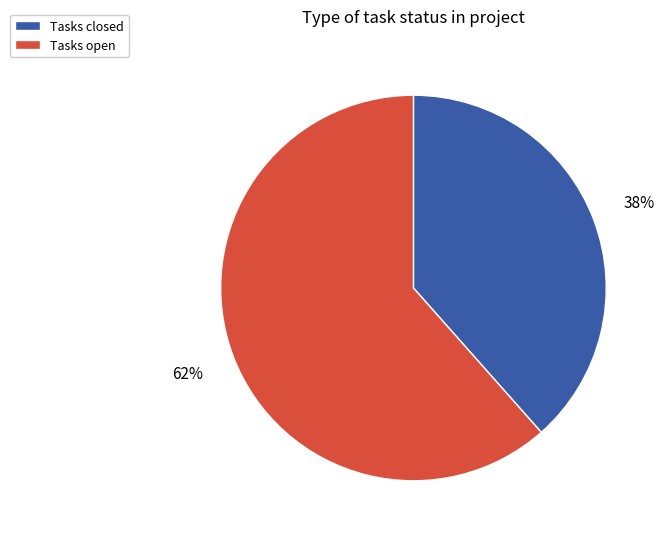

How many slices are in this pie chart?

2